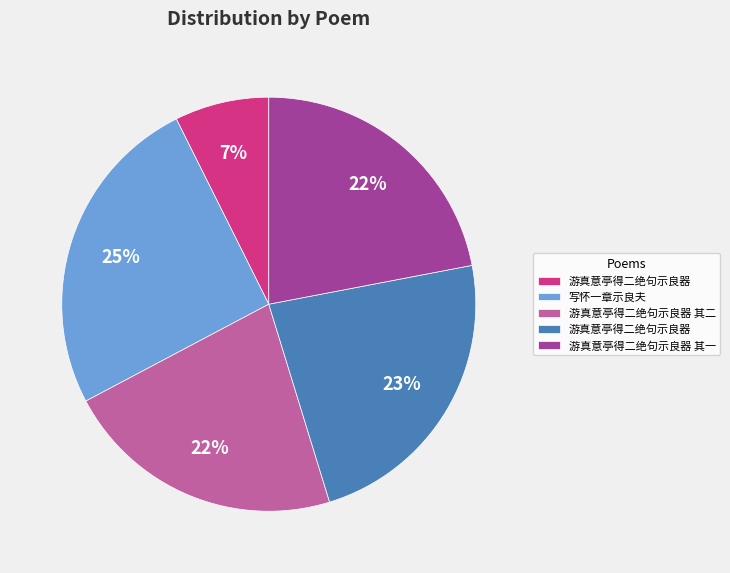

Count the number of slices in the pie.

5